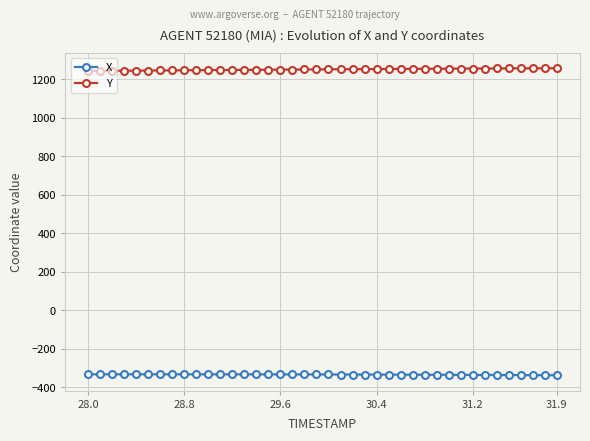

What are all the series names shown in the legend?

X, Y